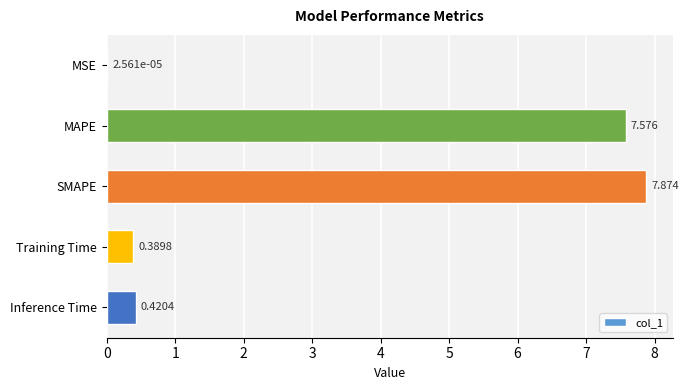

What is the greatest value displayed?

7.9